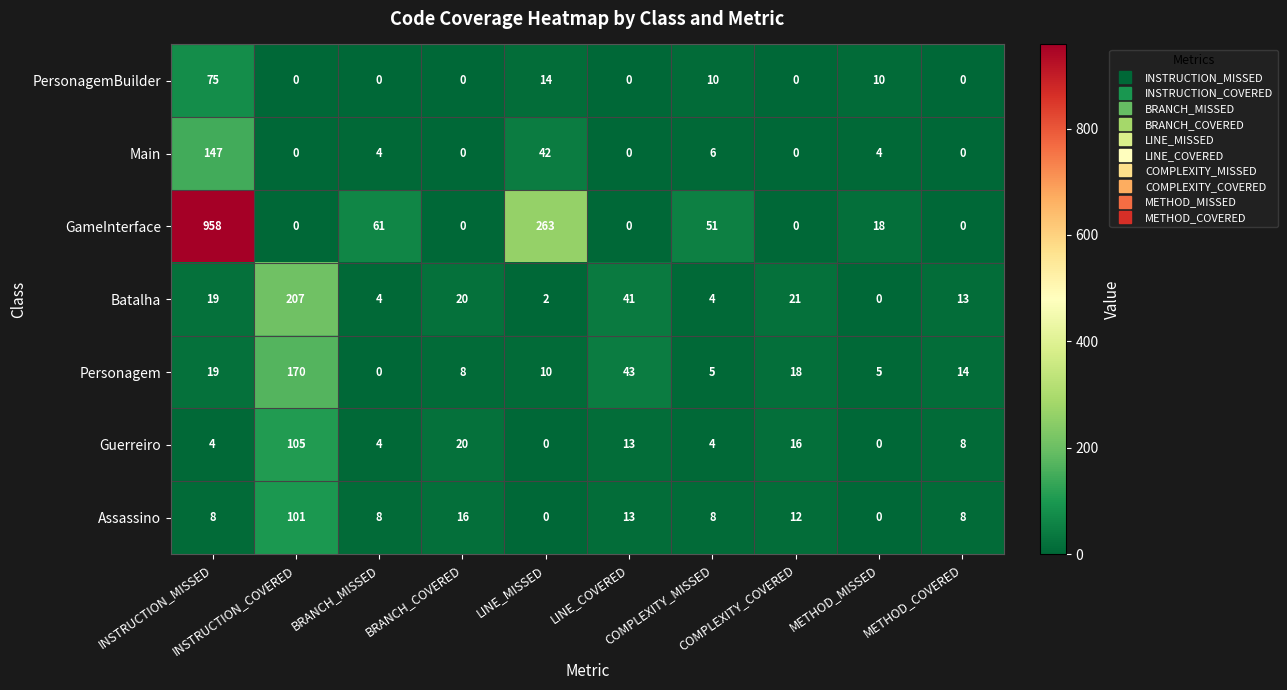

List the series in order of their peak value, lowest first.

PersonagemBuilder, Assassino, Guerreiro, Main, Personagem, Batalha, GameInterface